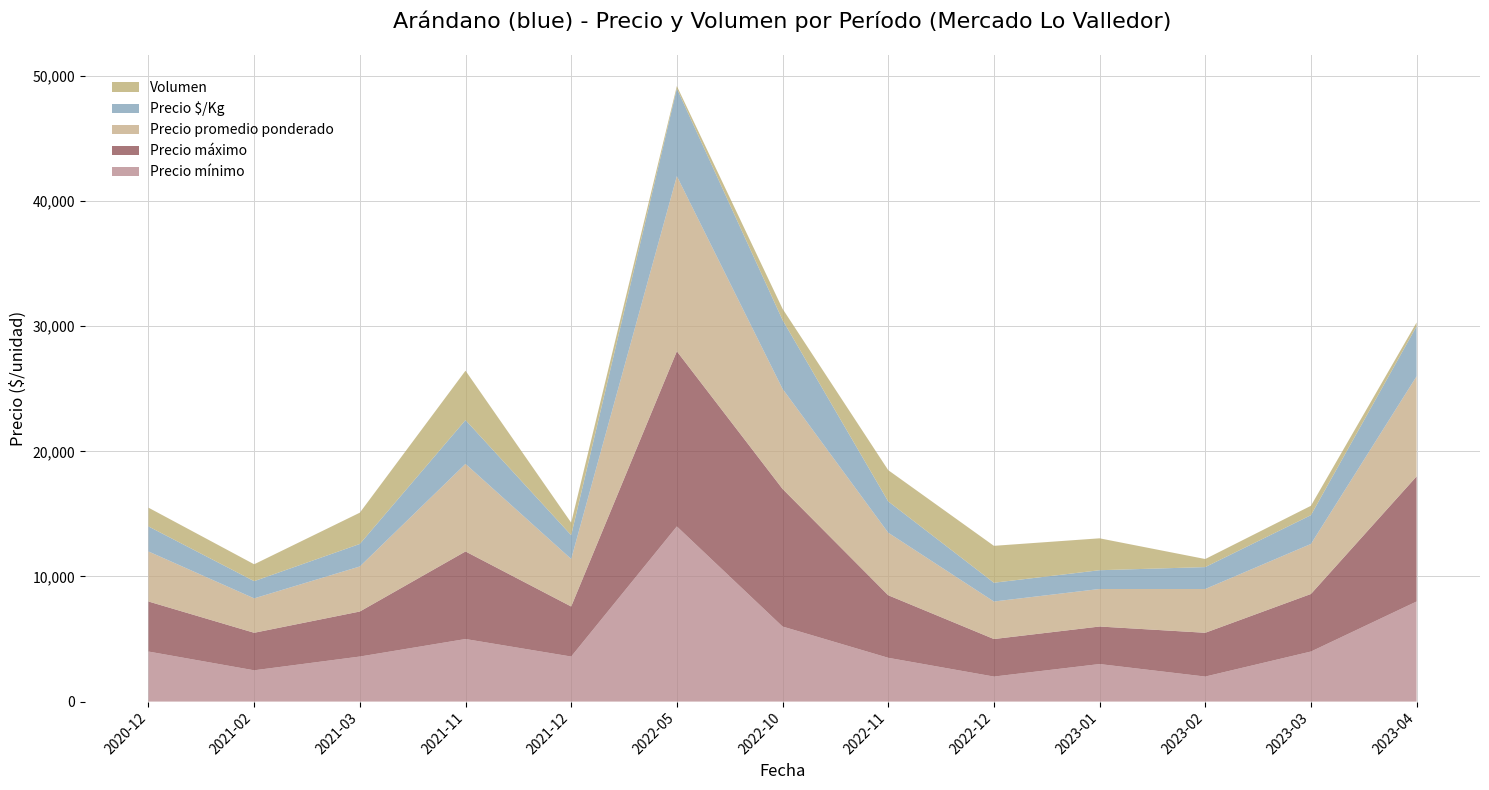

Reading left to right, list all the values displayed in this chart.

Precio mínimo: 2020-12=4000	2021-02=2500	2021-03=3600	2021-11=5000	2021-12=3600	2022-05=14000	2022-10=6000	2022-11=3500	2022-12=2000	2023-01=3000	2023-02=2000	2023-03=4000	2023-04=8000
Precio máximo: 2020-12=4000	2021-02=3000	2021-03=3600	2021-11=7000	2021-12=4000	2022-05=14000	2022-10=11000	2022-11=5000	2022-12=3000	2023-01=3000	2023-02=3500	2023-03=4600	2023-04=10000
Precio promedio ponderado: 2020-12=4000	2021-02=2750	2021-03=3600	2021-11=7000	2021-12=3800	2022-05=14000	2022-10=8000	2022-11=5000	2022-12=3000	2023-01=3000	2023-02=3500	2023-03=4000	2023-04=8000
Precio $/Kg: 2020-12=2000	2021-02=1375	2021-03=1800	2021-11=3500	2021-12=1900	2022-05=7000	2022-10=5500	2022-11=2500	2022-12=1500	2023-01=1500	2023-02=1750	2023-03=2300	2023-04=4000
Volumen: 2020-12=1500	2021-02=1350	2021-03=2500	2021-11=3950	2021-12=1000	2022-05=200	2022-10=900	2022-11=2500	2022-12=2950	2023-01=2550	2023-02=645	2023-03=750	2023-04=300